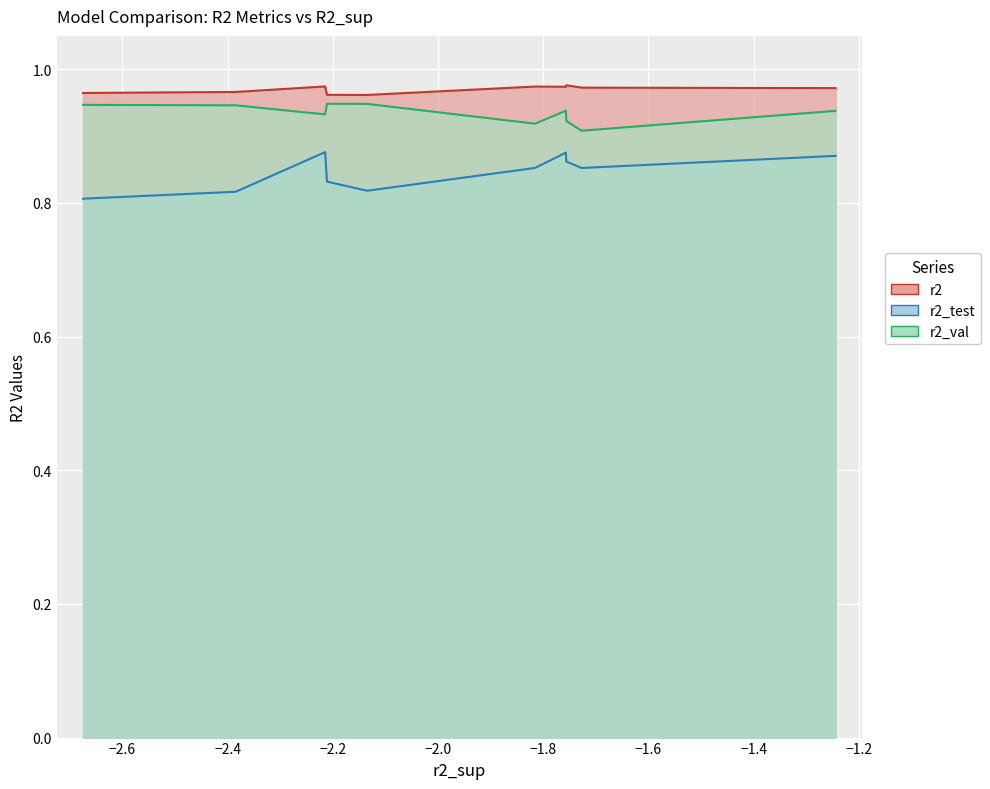

True or false: r2 has more than 2 points higher than both neighbors.

True